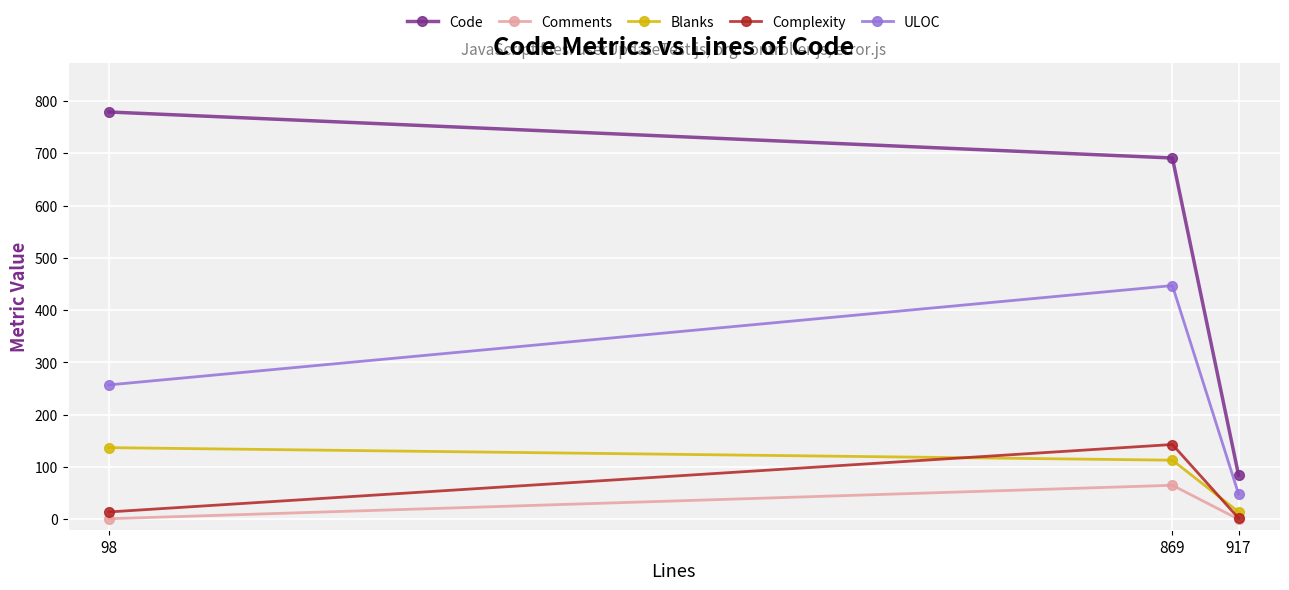

What is the average value of the Blanks series?

88